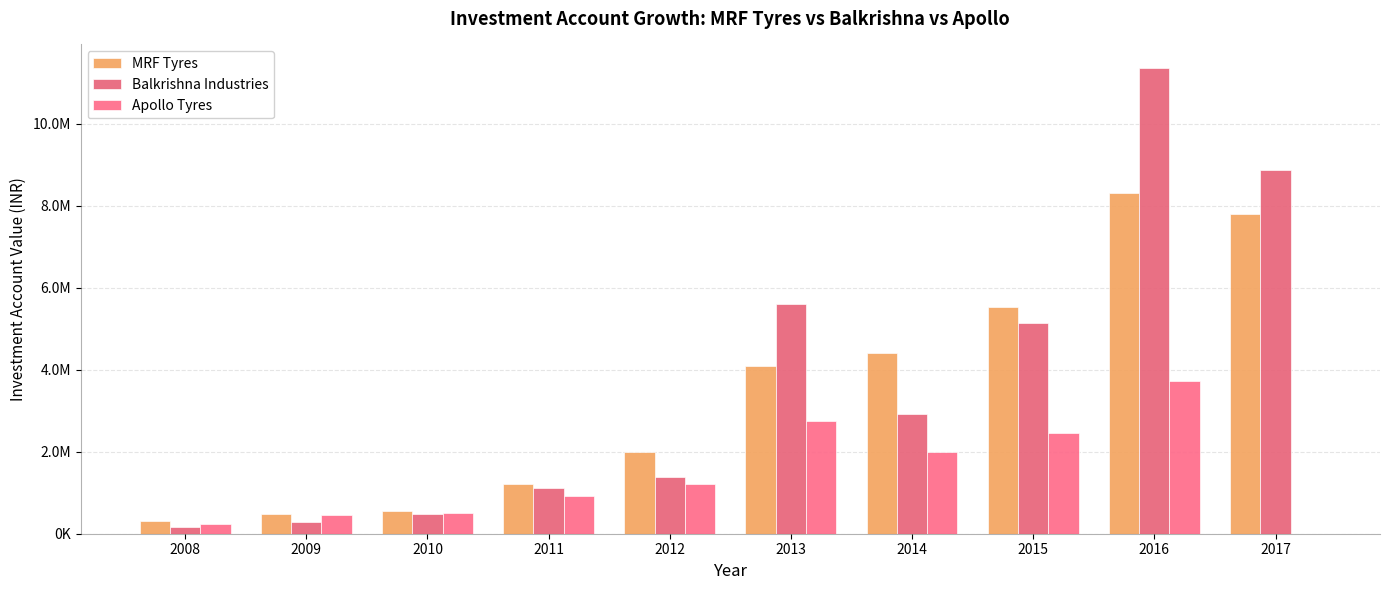

Rank the categories by Balkrishna Industries value from highest to lowest.

2016, 2017, 2013, 2015, 2014, 2012, 2011, 2010, 2009, 2008